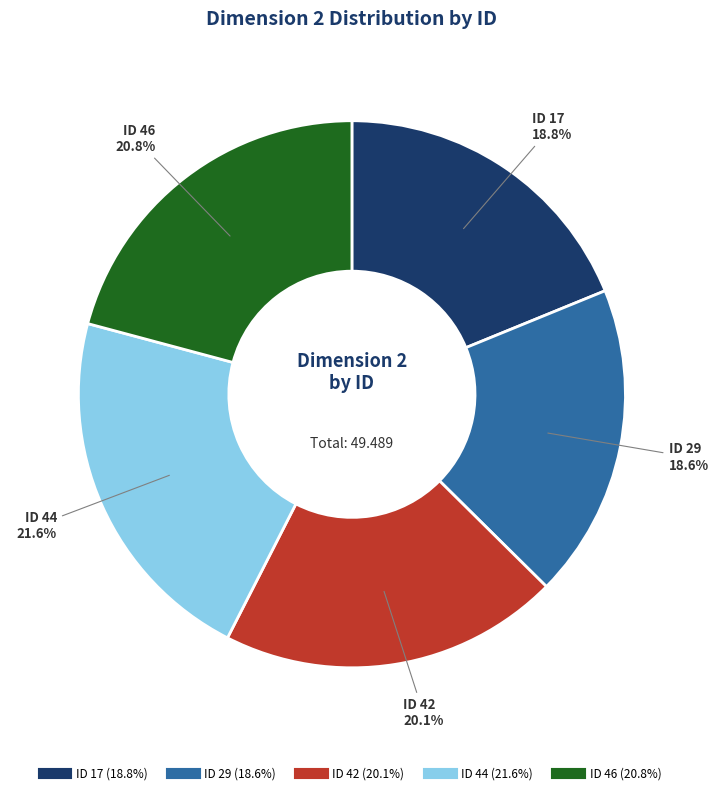

Is there any slice that represents more than half of the pie?

No